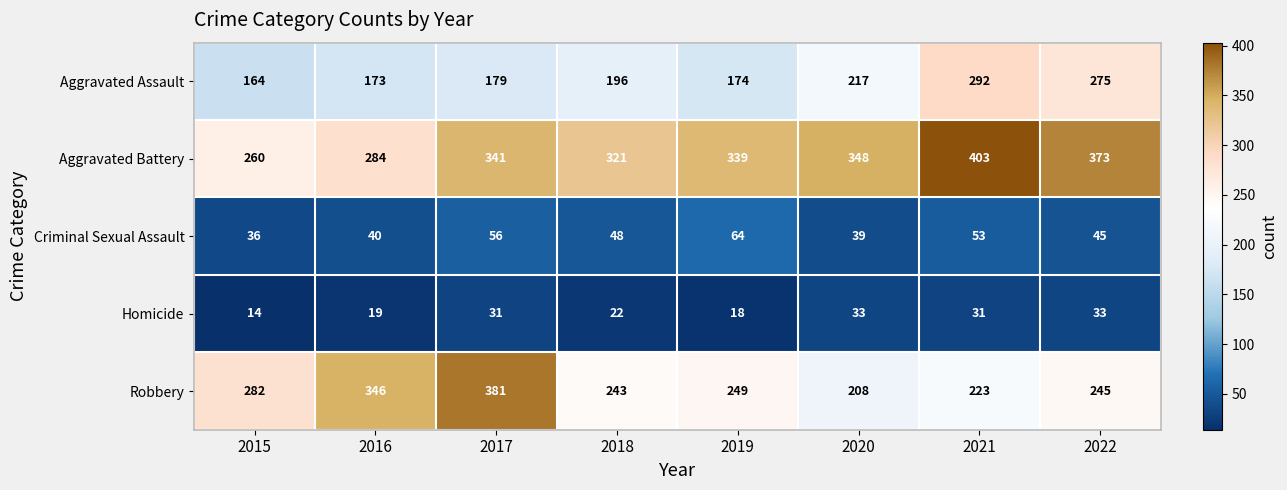

The value of Criminal Sexual Assault at 2022 is 20. True or false?

False